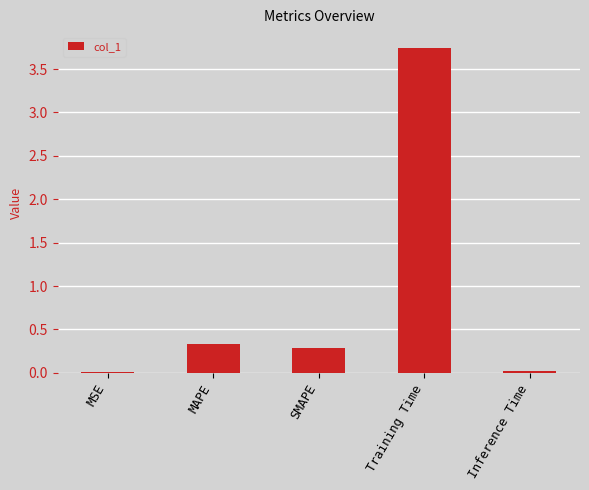

What is the average value?

0.9